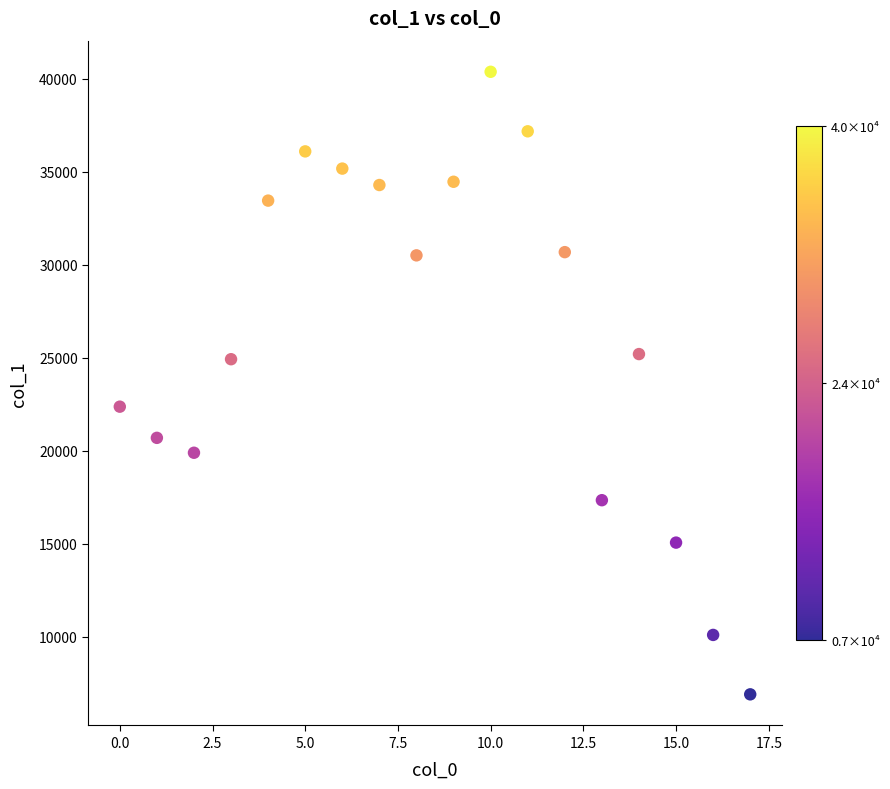

What is the range of Y values (max minus min)?

33463